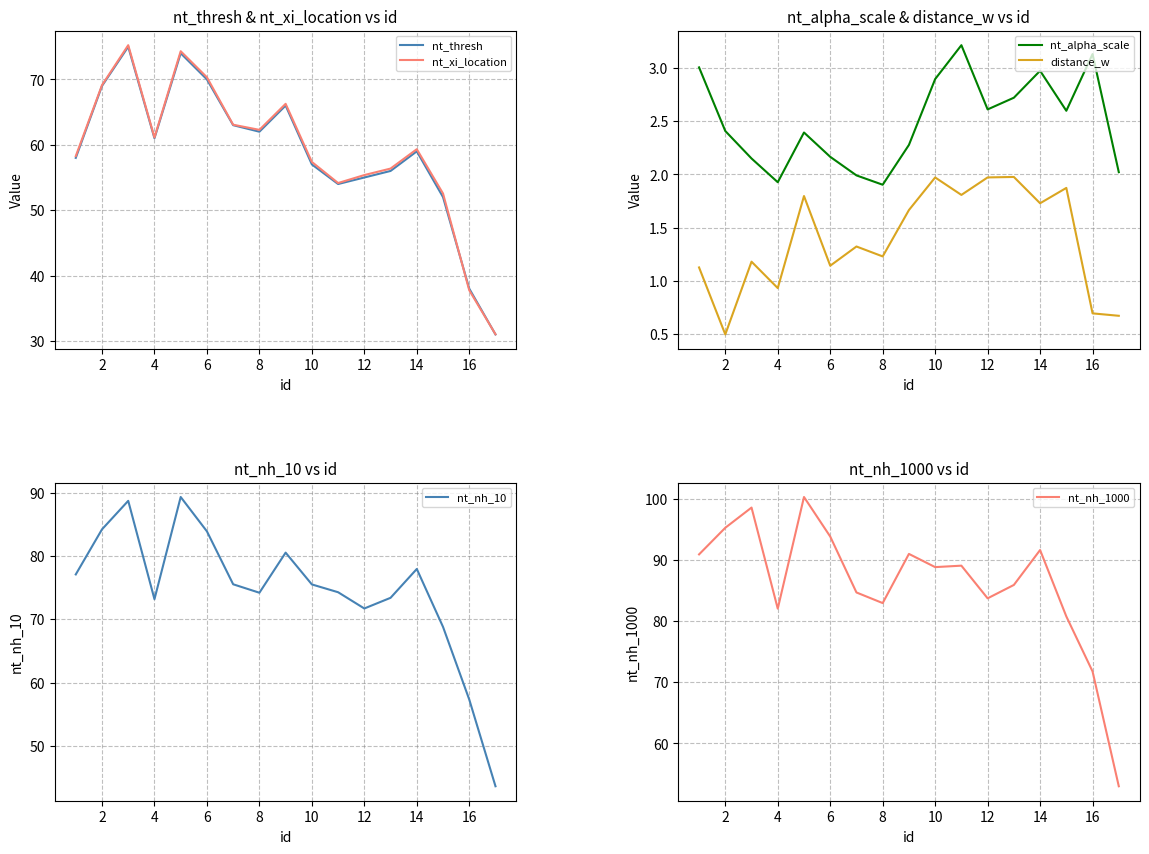

The value of nt_nh_10 at 16 is 57.4. True or false?

True